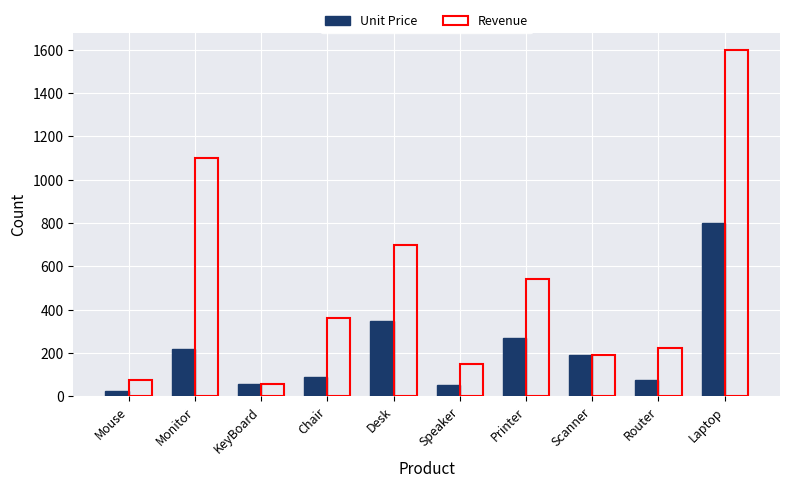

At Chair, list the series in order from smallest to largest.

Unit Price, Revenue